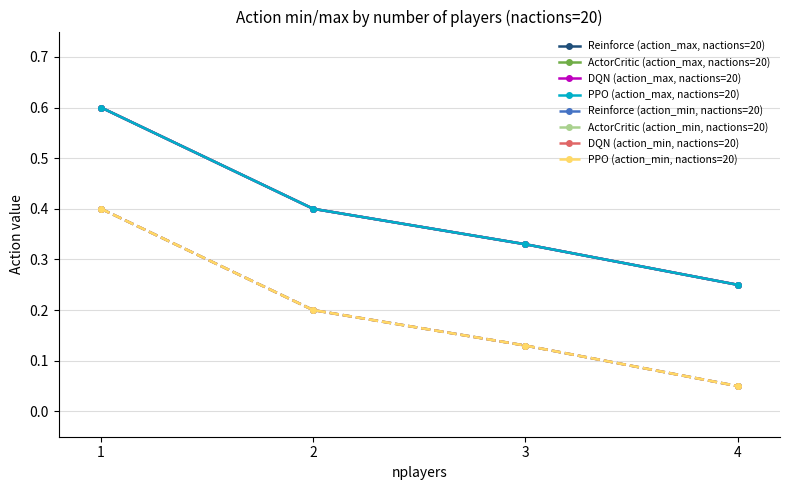

Is this an area chart (filled region under the line)?

No